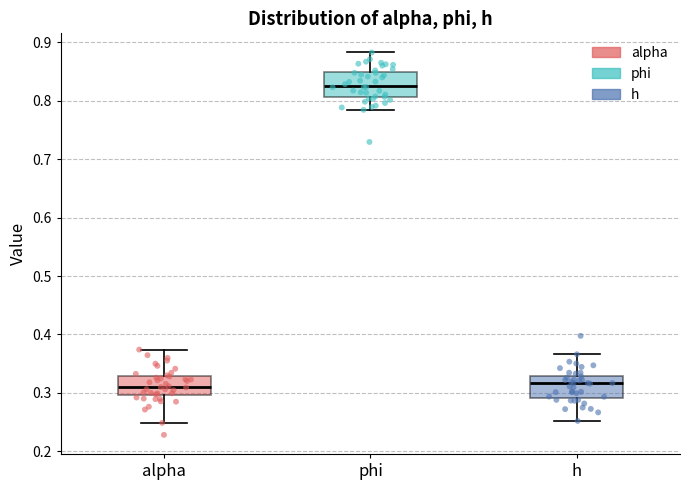

Reading left to right, read every box against the y-axis: the position of its median line, the range the box covers, and the ends of its whiskers. The values are not printed on the chart, so give them approximately, as read against the axis.

alpha: median 0.31, box 0.30 to 0.33, whiskers 0.25 to 0.37
phi: median 0.83, box 0.81 to 0.85, whiskers 0.78 to 0.88
h: median 0.32, box 0.29 to 0.33, whiskers 0.25 to 0.37